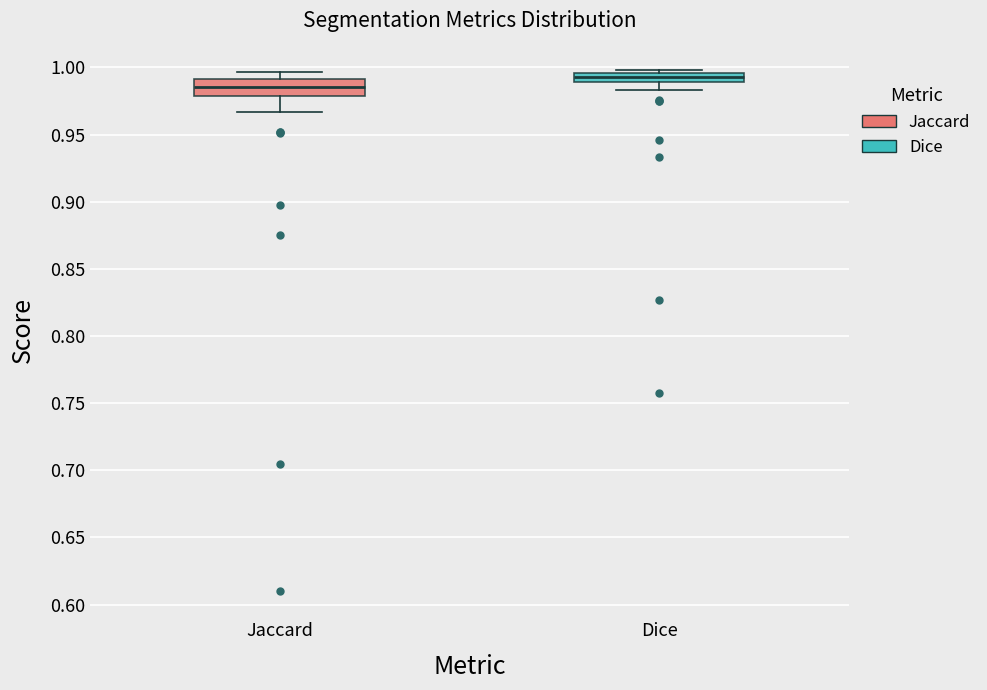

Where is the upper edge of the box for Jaccard on the y-axis? The values are not printed on the chart, so give them approximately, as read against the axis.

0.990